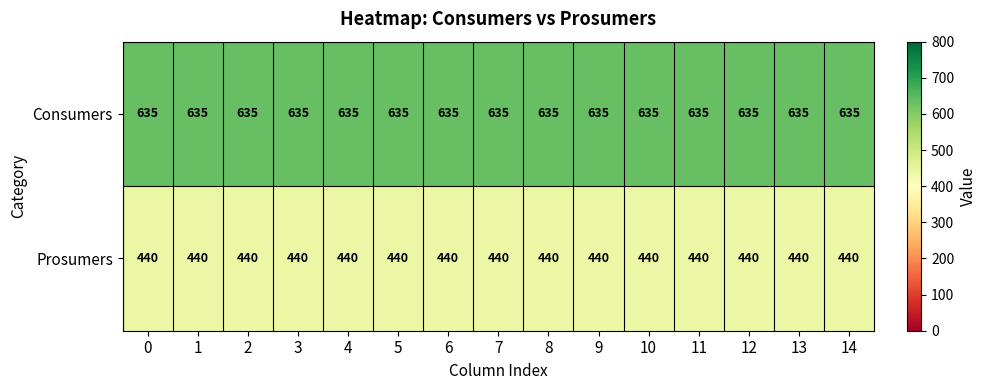

What is the difference between the highest and lowest values at 12?

195